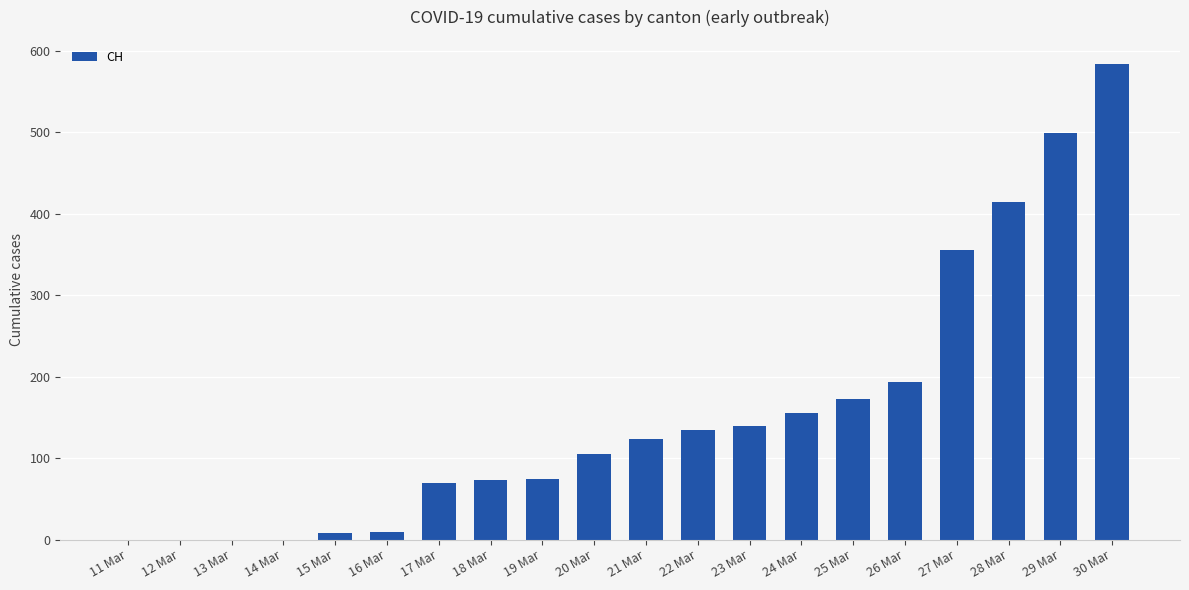

Between 20 Mar and 25 Mar, which is larger?

25 Mar